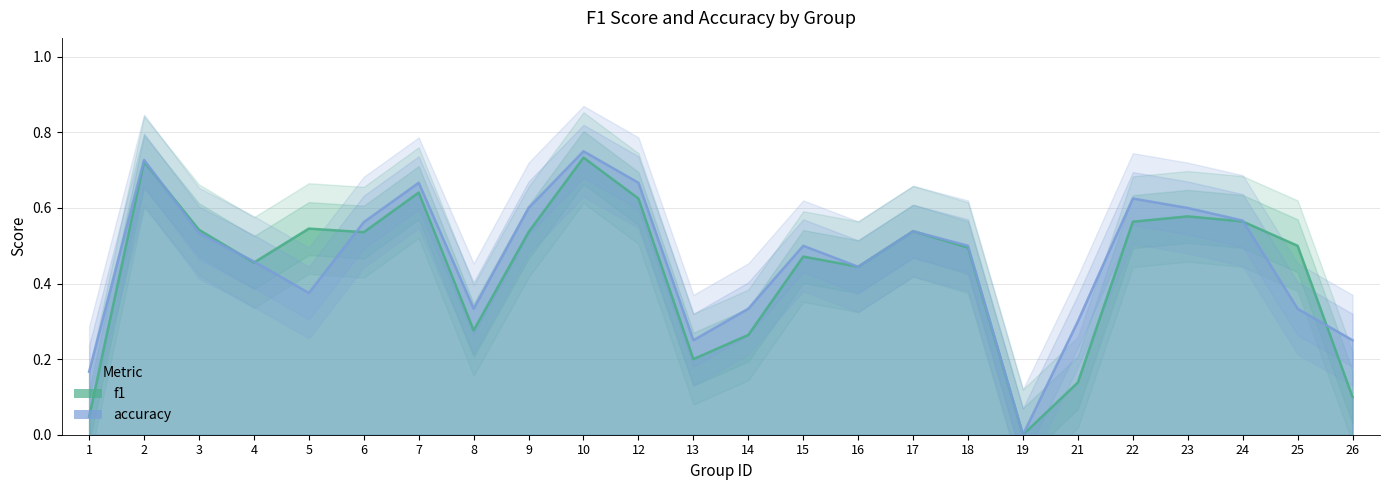

Reading left to right, list all the values displayed in this chart.

f1: 1=0.0	2=0.7	3=0.5	4=0.5	5=0.5	6=0.5	7=0.6	8=0.3	9=0.5	10=0.7	12=0.6	13=0.2	14=0.3	15=0.5	16=0.4	17=0.5	18=0.5	19=0.0	21=0.1	22=0.6	23=0.6	24=0.6	25=0.5	26=0.1
accuracy: 1=0.2	2=0.7	3=0.5	4=0.5	5=0.4	6=0.6	7=0.7	8=0.3	9=0.6	10=0.8	12=0.7	13=0.2	14=0.3	15=0.5	16=0.4	17=0.5	18=0.5	19=0.0	21=0.3	22=0.6	23=0.6	24=0.6	25=0.3	26=0.2